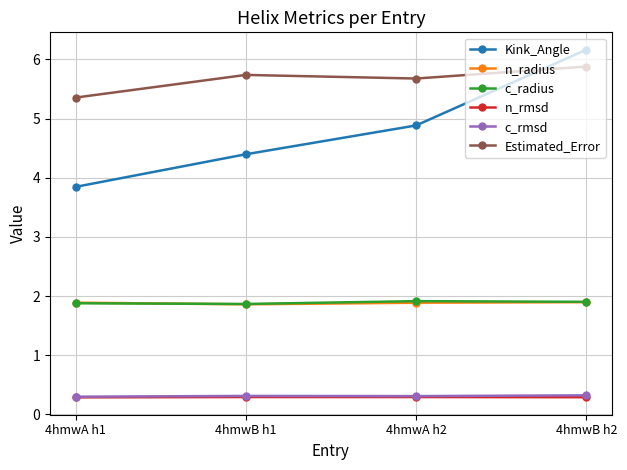

Count the n_rmsd values in the range 0 to 1.

4